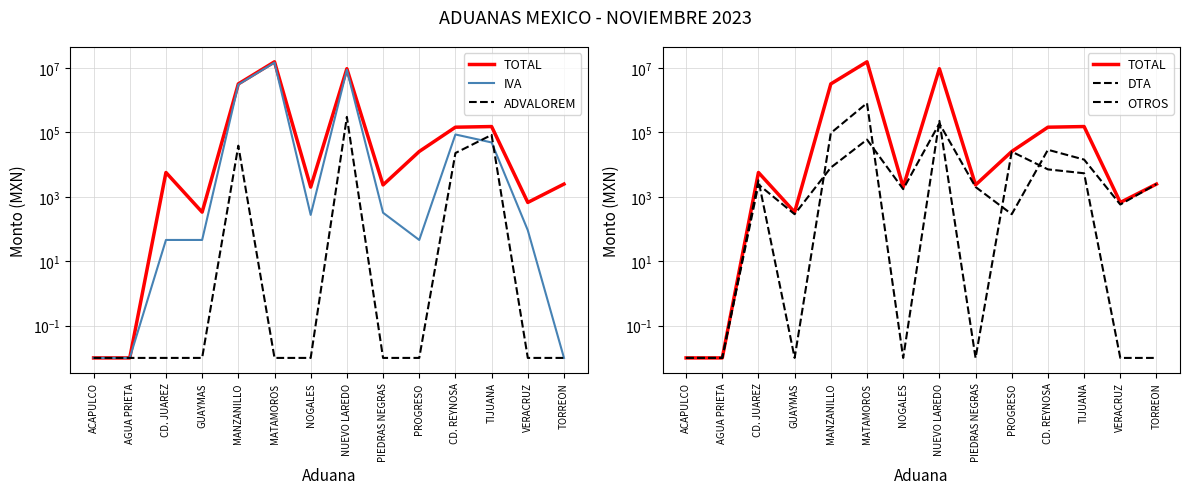

At how many categories does at least one series exceed 1143338?

3